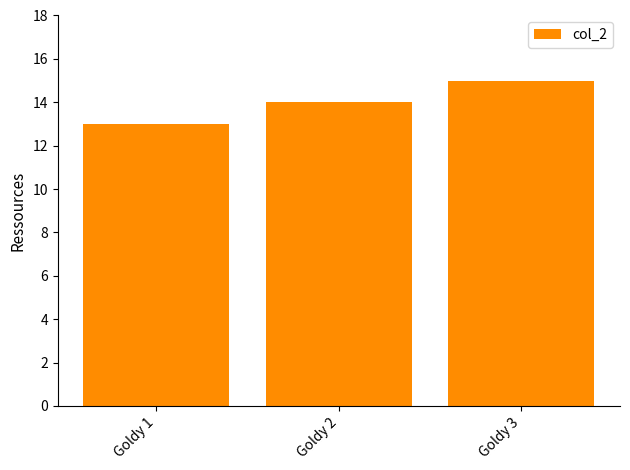

What is the average value?

14